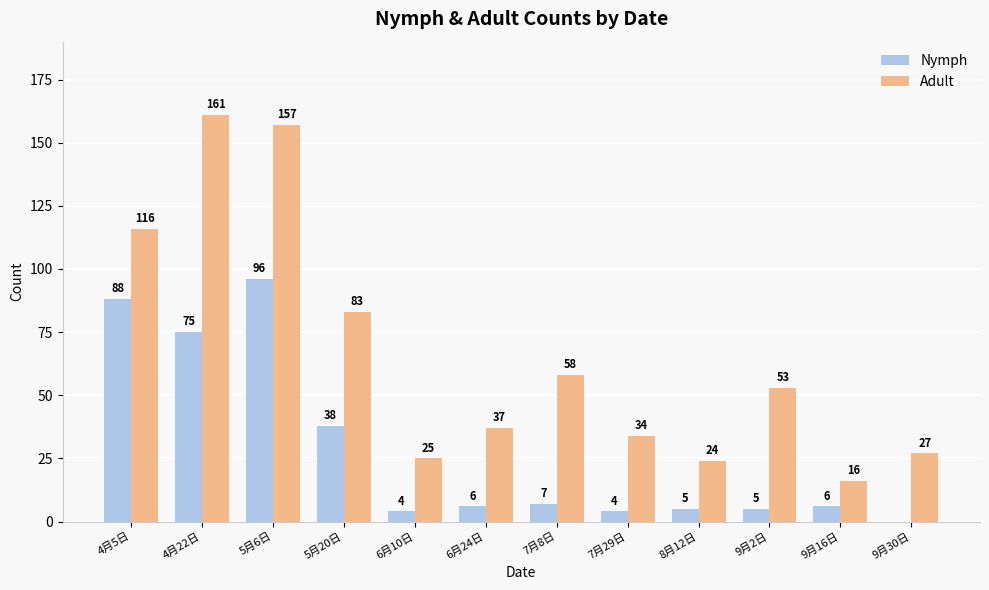

Reading left to right, what are all the values shown in this chart?

Nymph: 4月5日=88	4月22日=75	5月6日=96	5月20日=38	6月10日=4	6月24日=6	7月8日=7	7月29日=4	8月12日=5	9月2日=5	9月16日=6	9月30日=0
Adult: 4月5日=116	4月22日=161	5月6日=157	5月20日=83	6月10日=25	6月24日=37	7月8日=58	7月29日=34	8月12日=24	9月2日=53	9月16日=16	9月30日=27